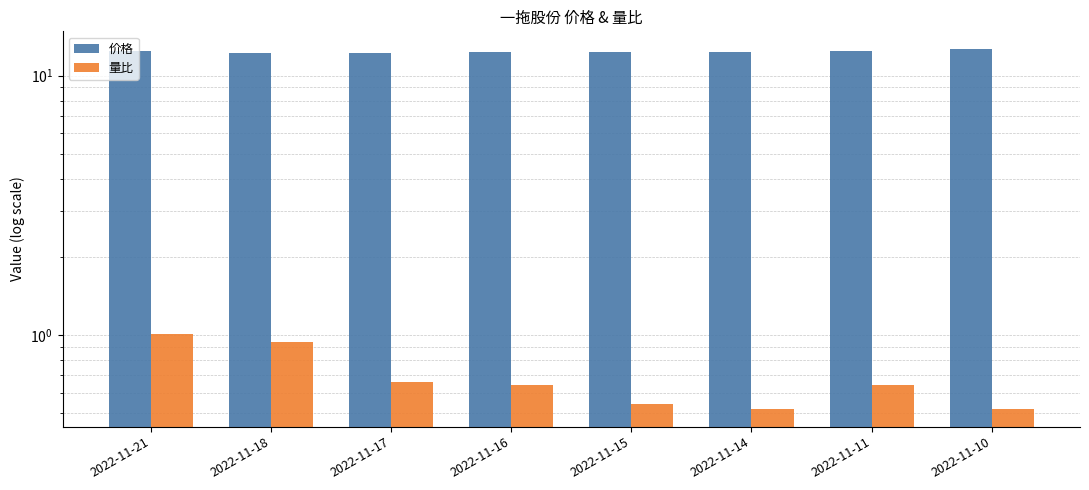

Is the value of 价格 at 2022-11-18 greater than the value of 量比 at 2022-11-18?

Yes